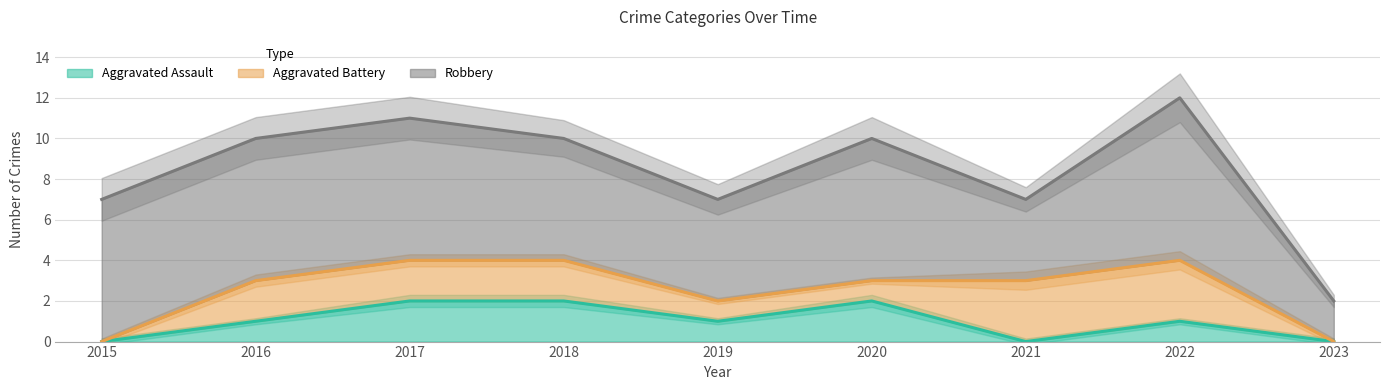

The Robbery series shows 8 at 2022. True or false?

True